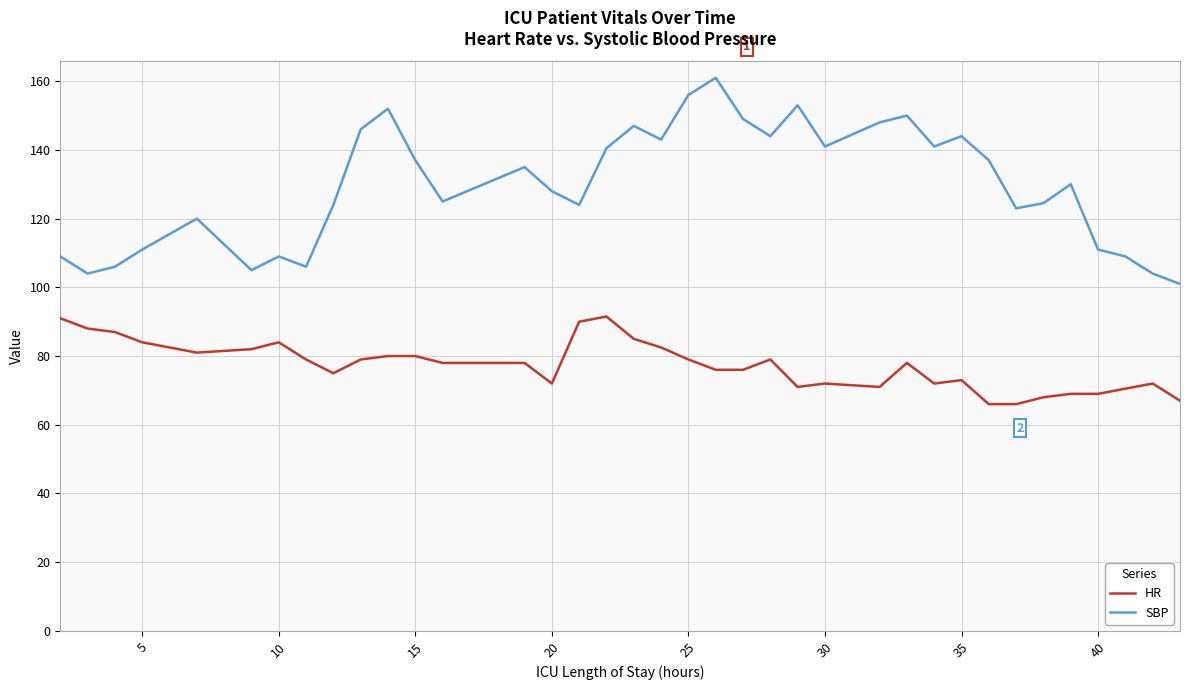

Which series has the largest total across all categories?

SBP